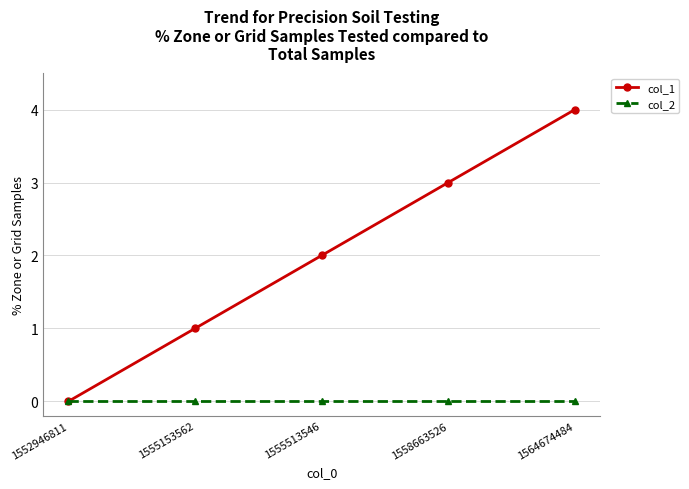

Does the chart have visible grid lines?

Yes